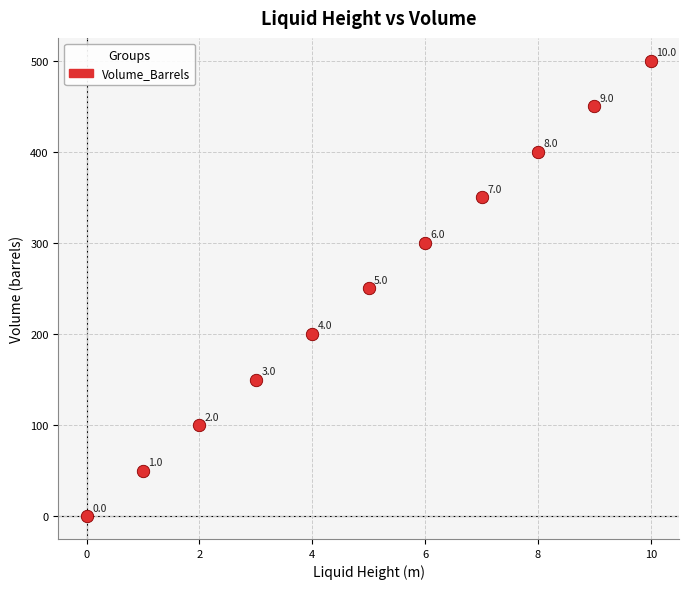

What Y value in the scatter plot is closest to 250?

250